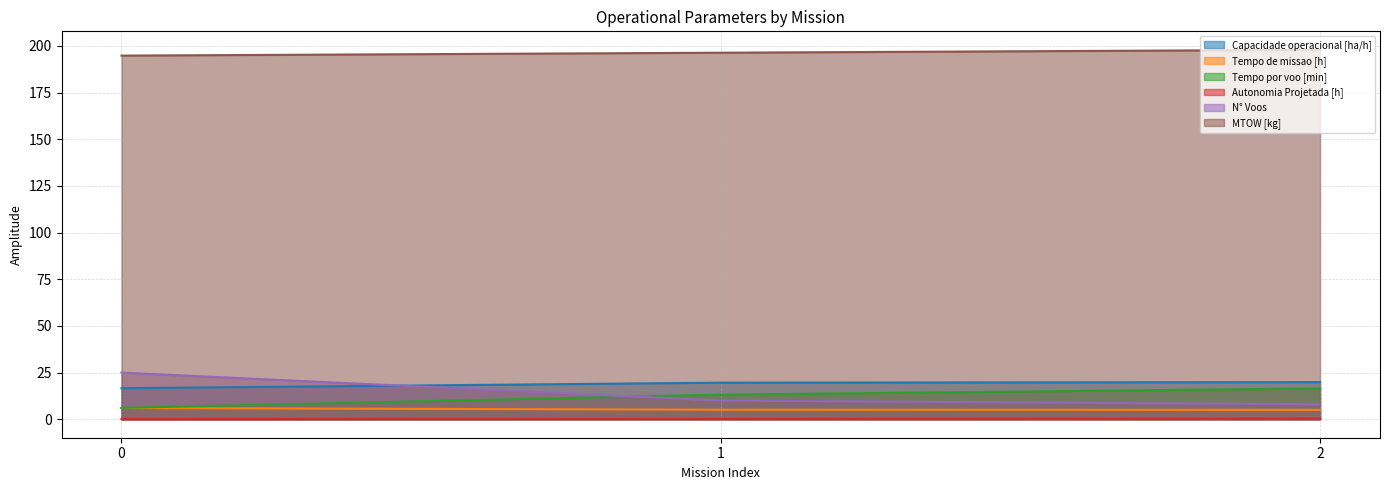

List the labels in order of MTOW [kg] value, largest first.

2, 1, 0